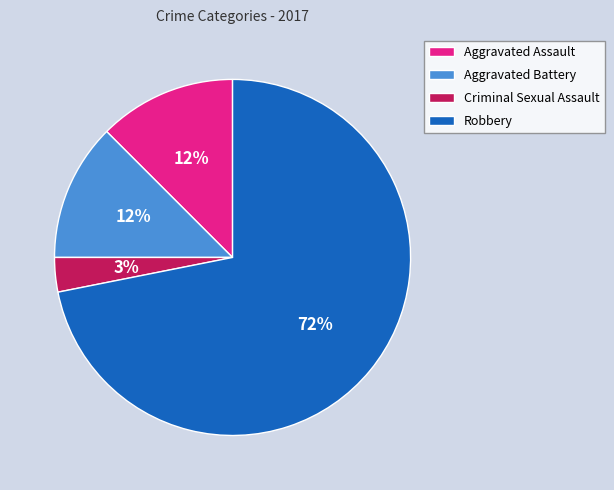

Combined, do Aggravated Battery and Aggravated Assault account for over 50%?

No